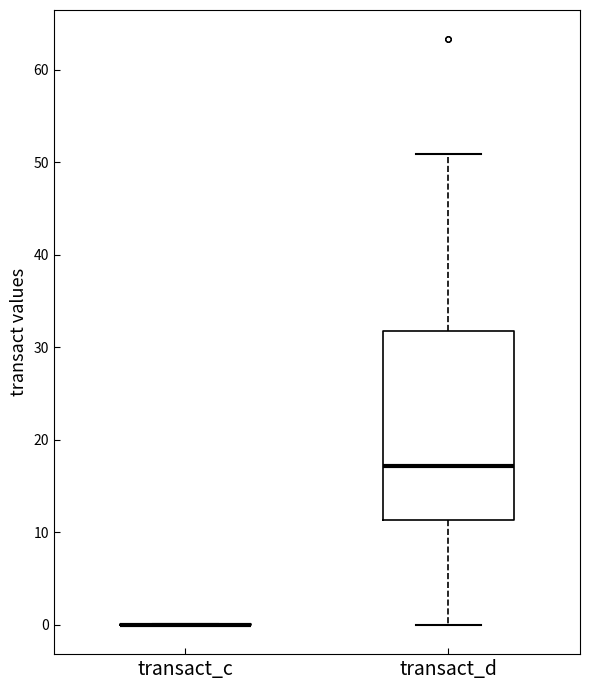

Reading left to right, read every box against the y-axis: the position of its median line, the range the box covers, and the ends of its whiskers. The values are not printed on the chart, so give them approximately, as read against the axis.

transact_c: box collapsed to a line at 0, whiskers 0 to 0
transact_d: median 17, box 11 to 32, whiskers 0 to 51